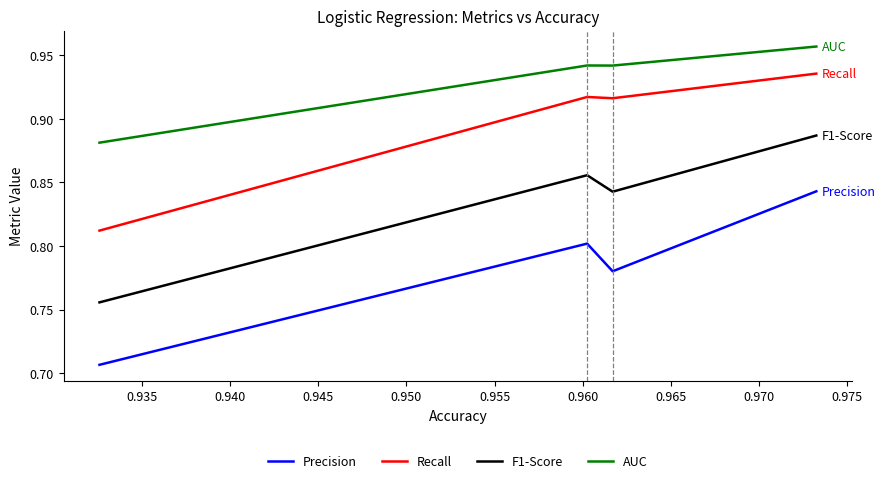

Which series has the widest spread of values?

Precision